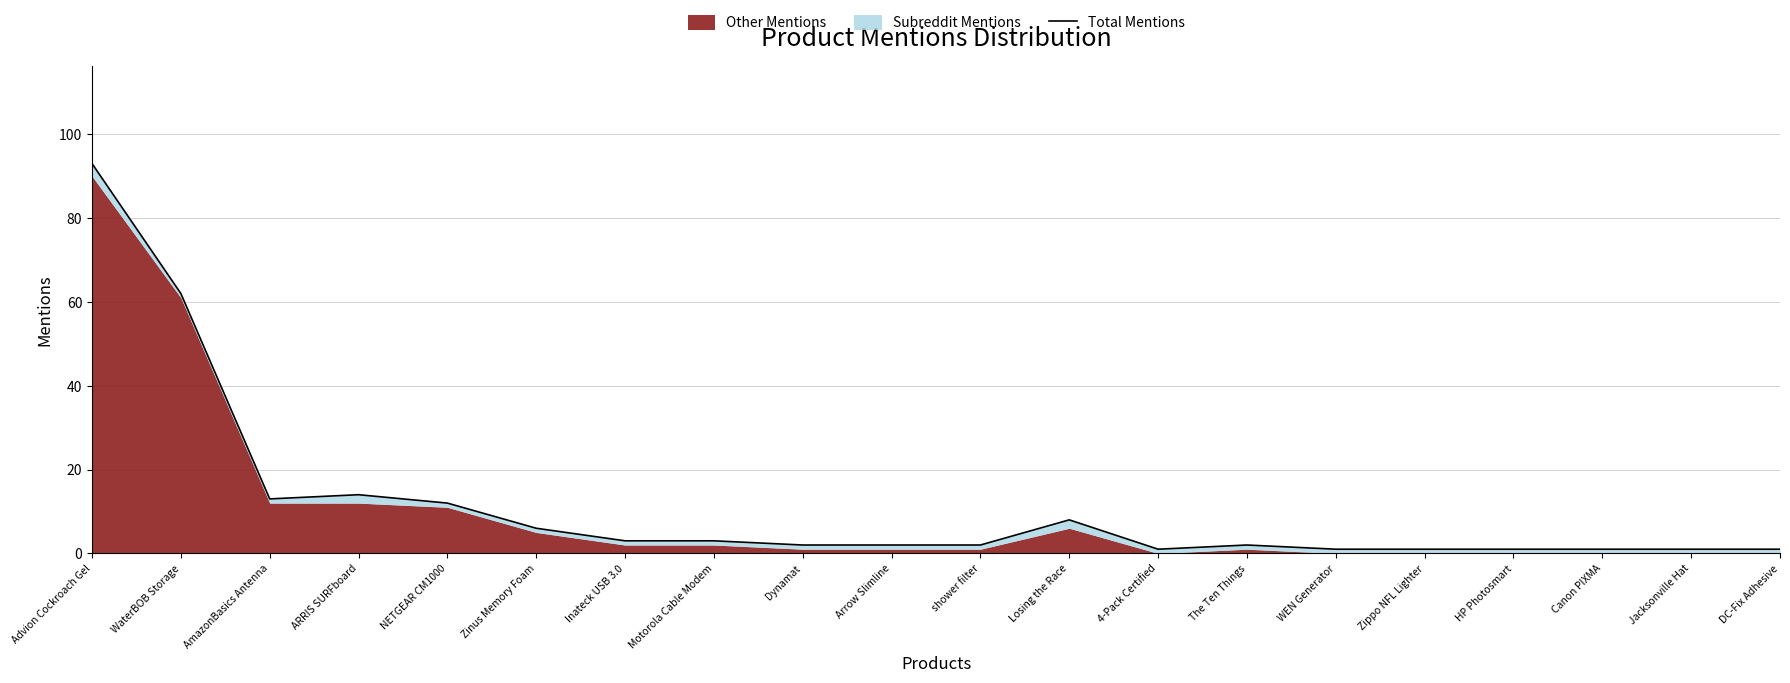

At which label is the value closest to 47?

WaterBOB Storage